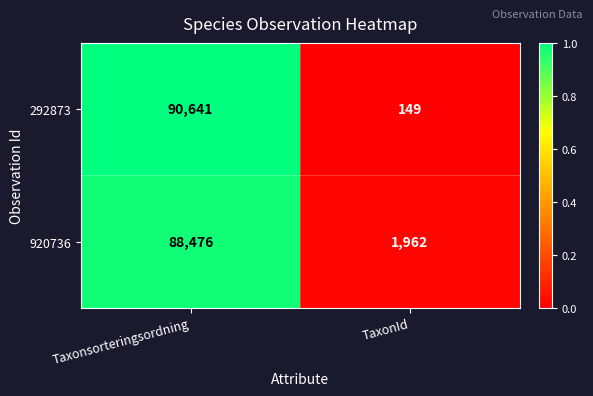

Reading left to right, extract all data points from this chart.

292873: 90641	149
920736: 88476	1962